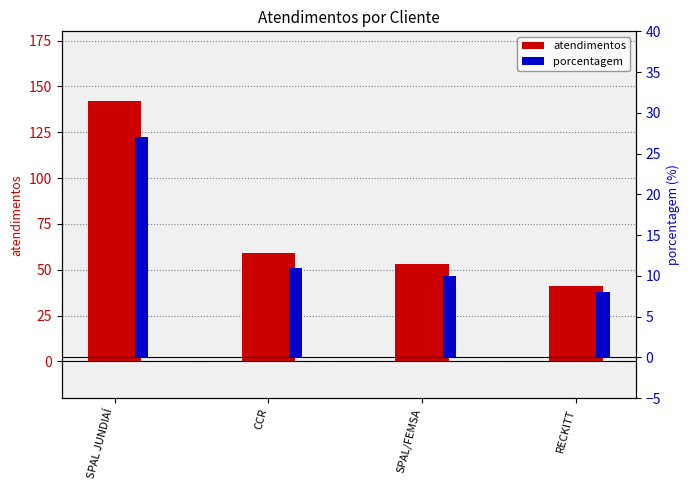

At RECKITT, list the series in order from smallest to largest.

porcentagem, atendimentos